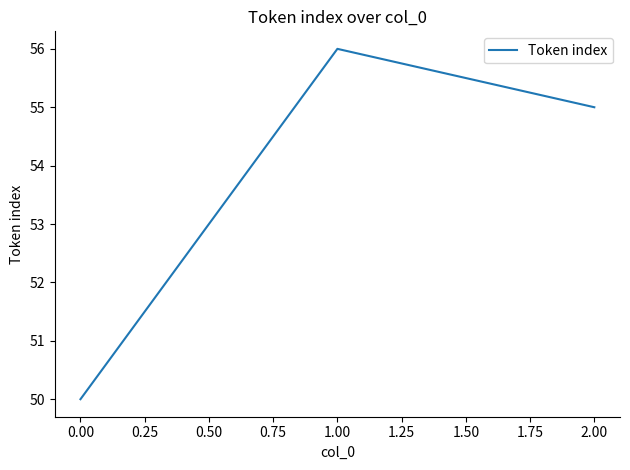

Reading left to right, what are all the values shown in this chart?

50	56	55